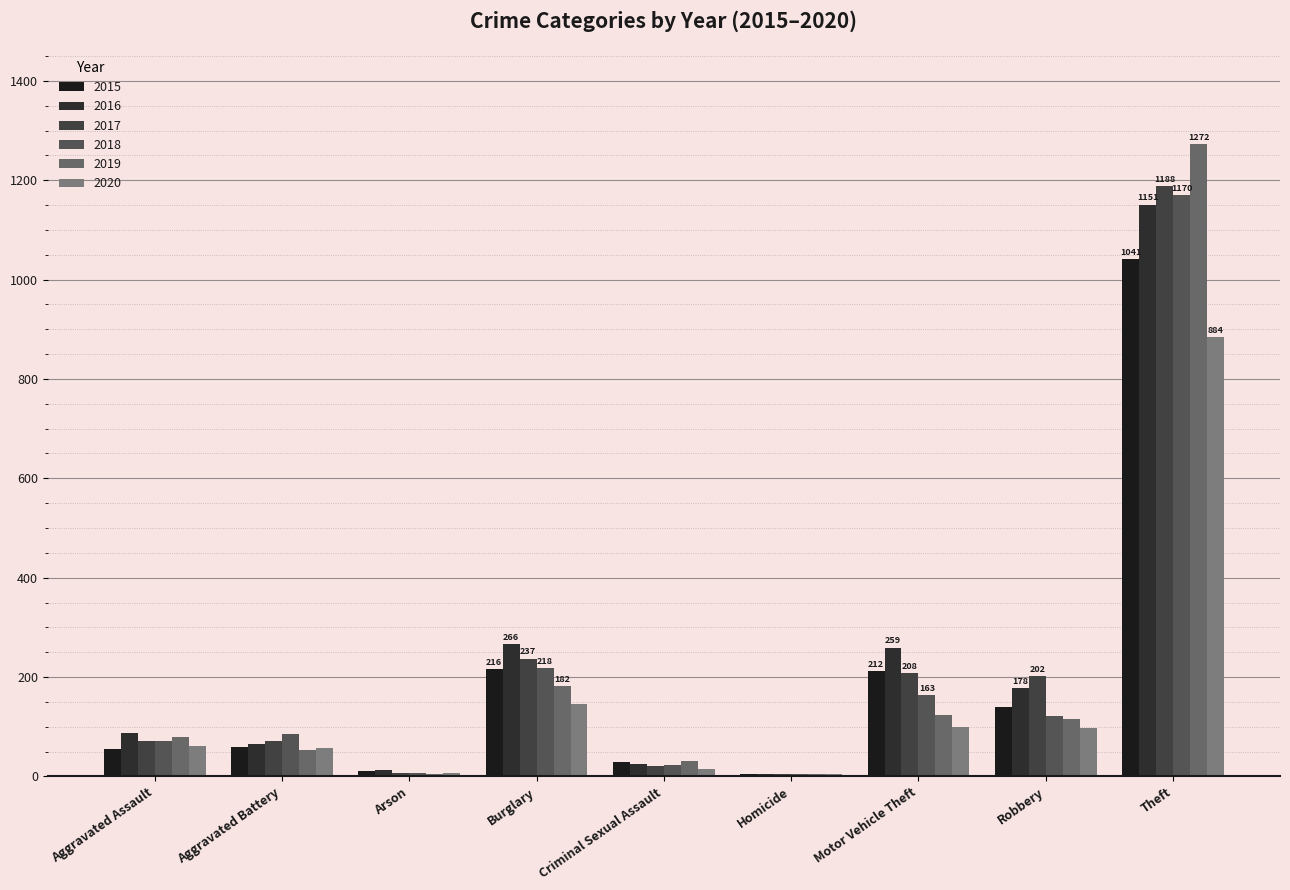

What is the sum of all 2016 values?

2050